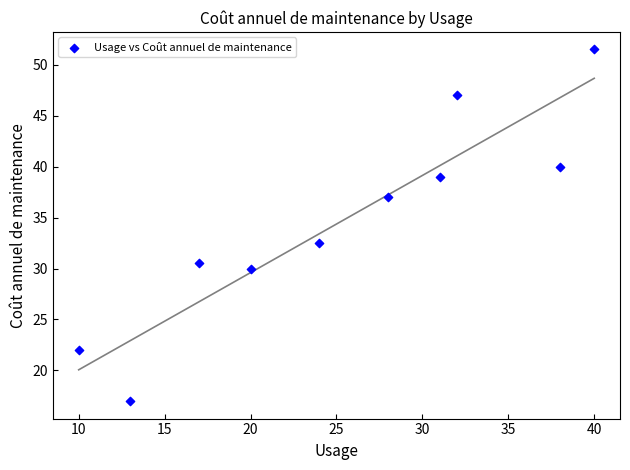

What Y value in the scatter plot is closest to 34?

32.5